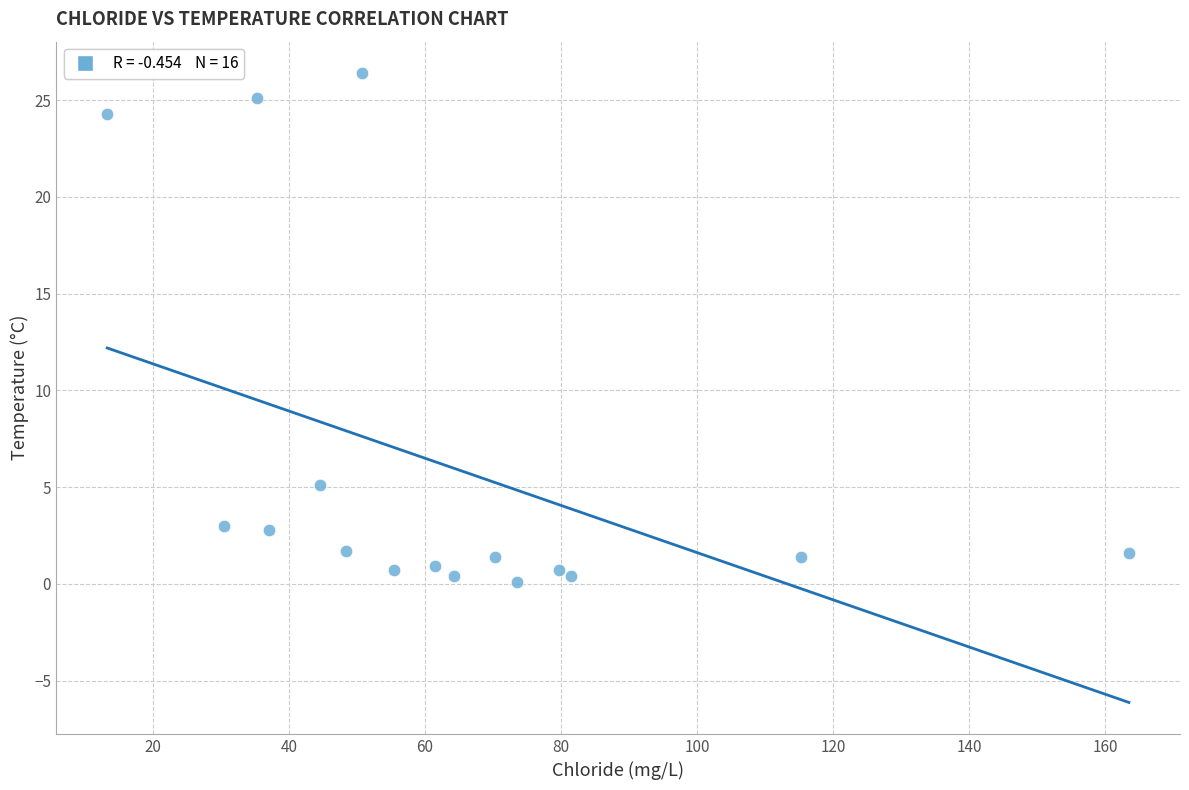

What is the range of X values (max minus min)?

150.2